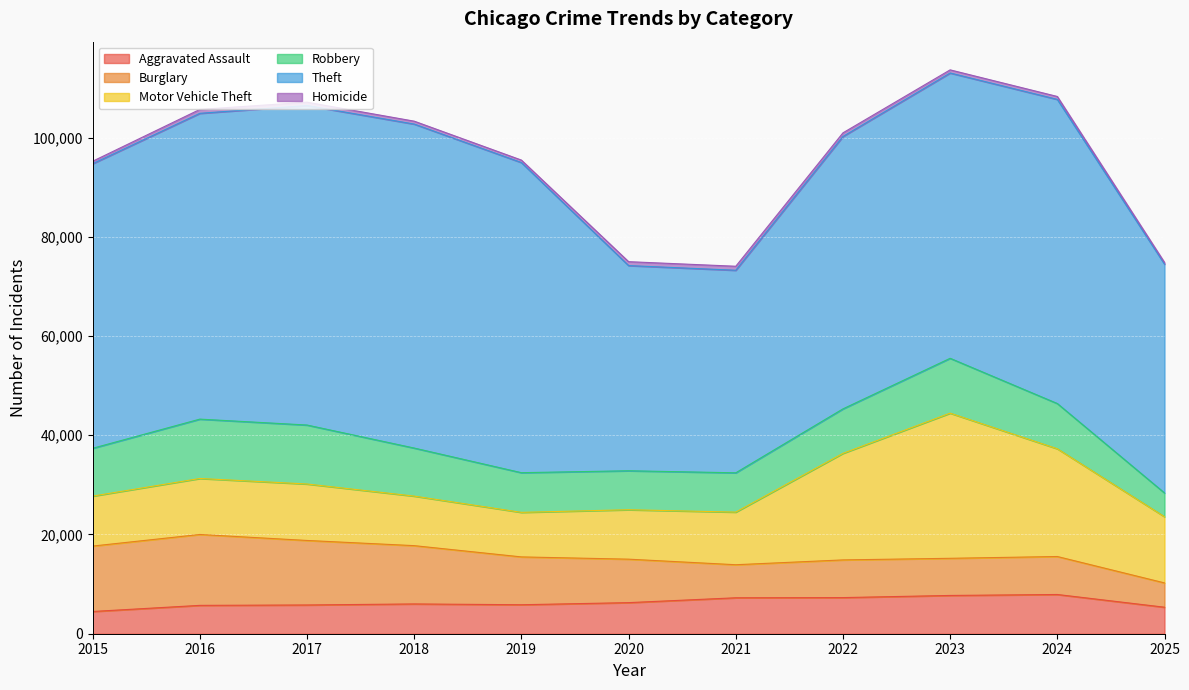

In Homicide, how many points are higher than both neighbors (excluding endpoints)?

2